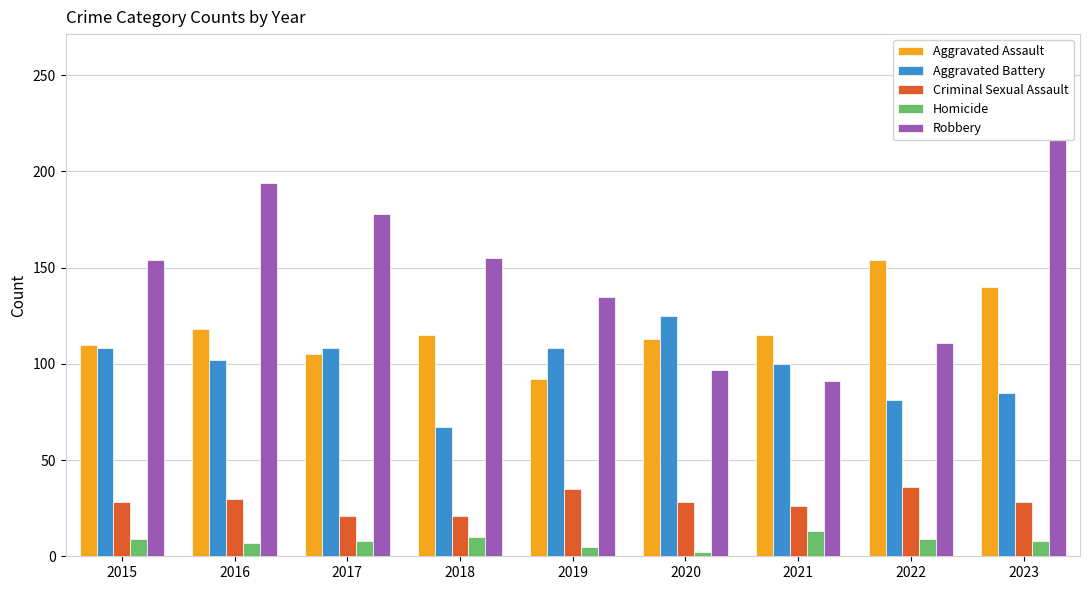

What is the minimum value for Robbery?

91